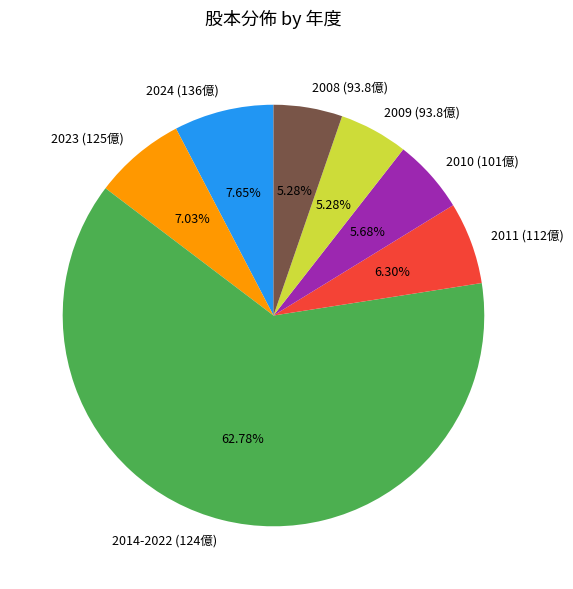

Is 2008 (93.8億) the majority of the pie?

No